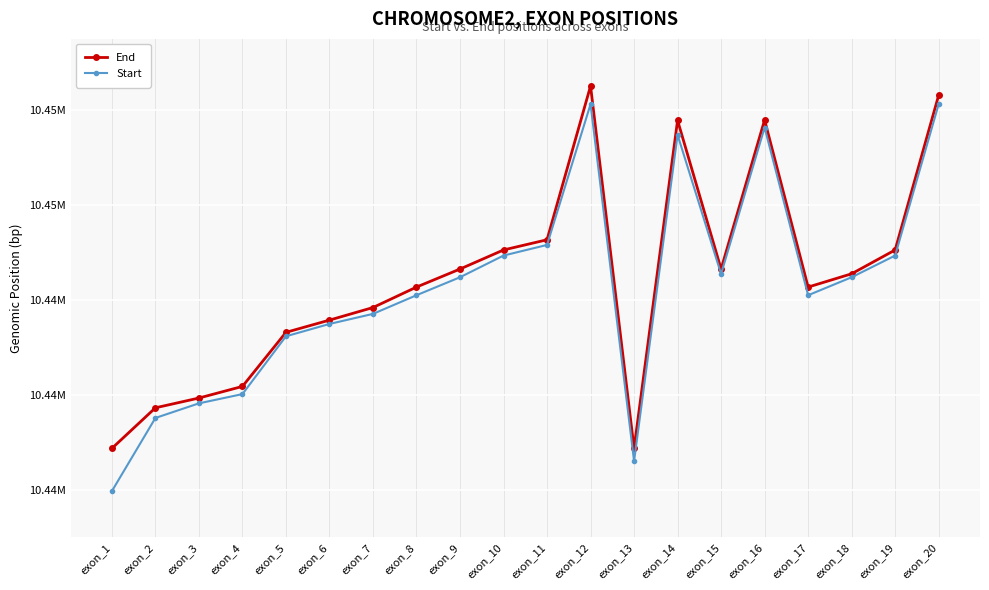

What is the approximate value of End at exon_11, to the nearest 100?

10445300